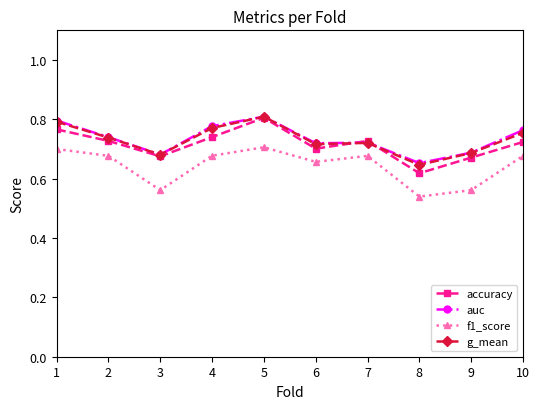

Is it true that f1_score equals 0.5 at 10?

False